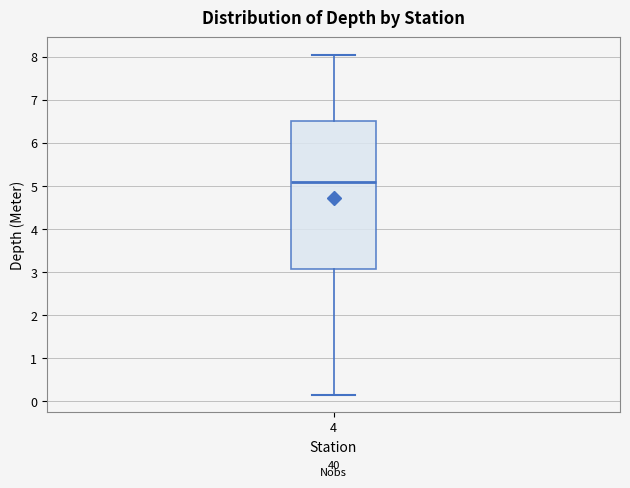

Transcribe this box plot: give where the median line is, the range the box spans, and where the two whiskers end, as read against the y-axis. The values are not printed on the chart, so give them approximately, as read against the axis.

median 5.1, box 3.1 to 6.5, whiskers 0.2 to 8.1